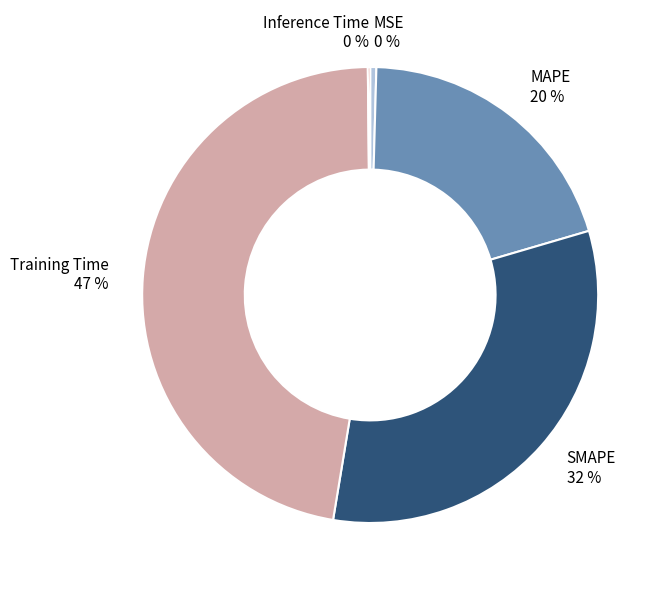

Which category has the biggest portion of the pie?

Training Time